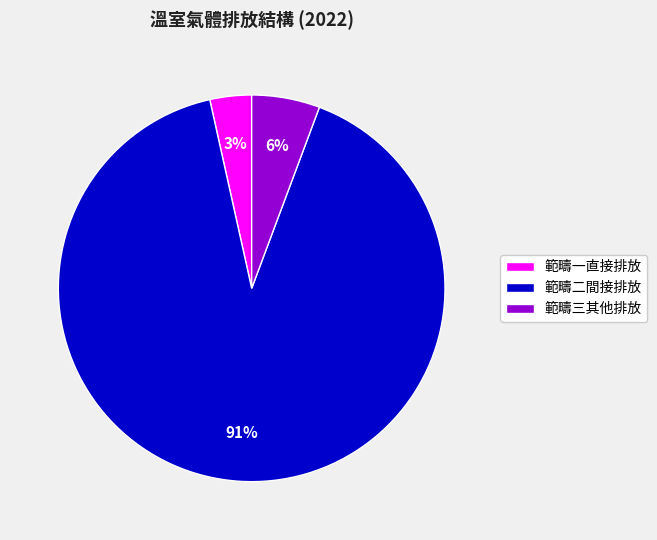

To the nearest percent, what portion does 範疇二間接排放 represent?

91%